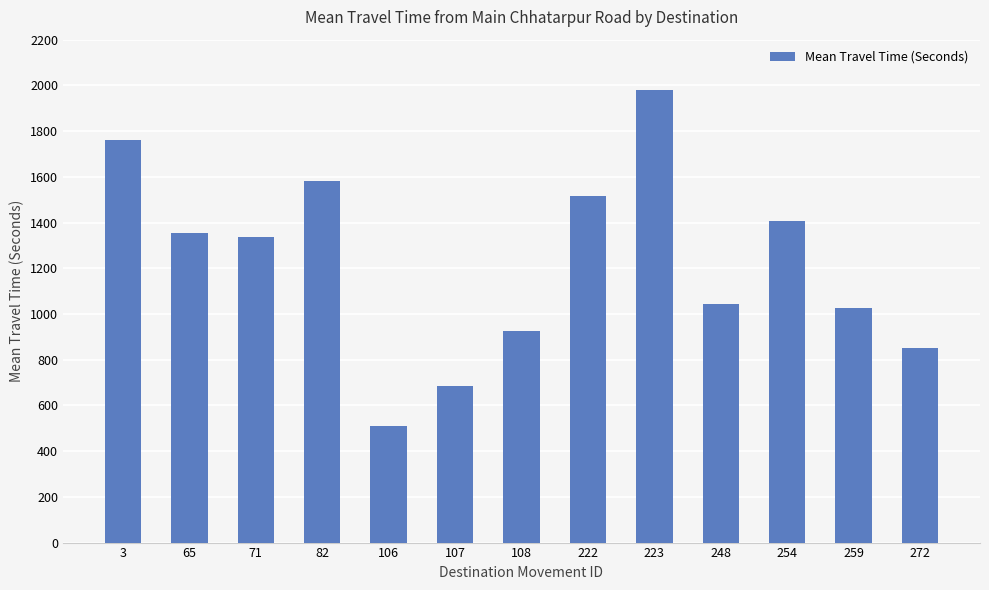

Reading left to right, transcribe all the data shown in this chart.

1762	1355	1336	1582	511	686	927	1518	1982	1042	1408	1025	853